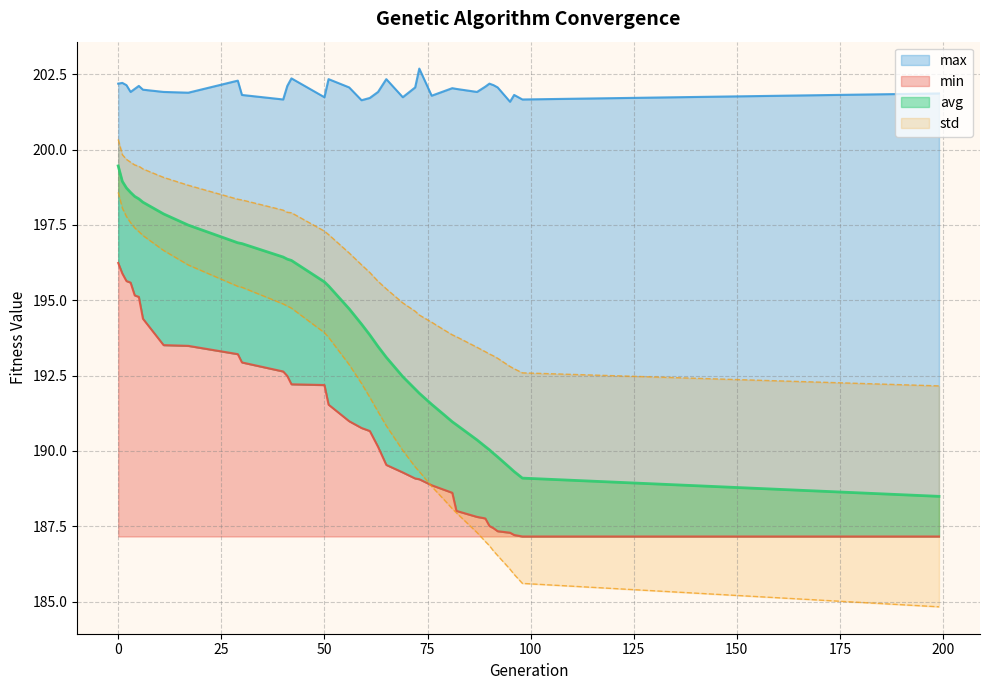

What is the difference between the maximum and minimum values in the min series?

9.1